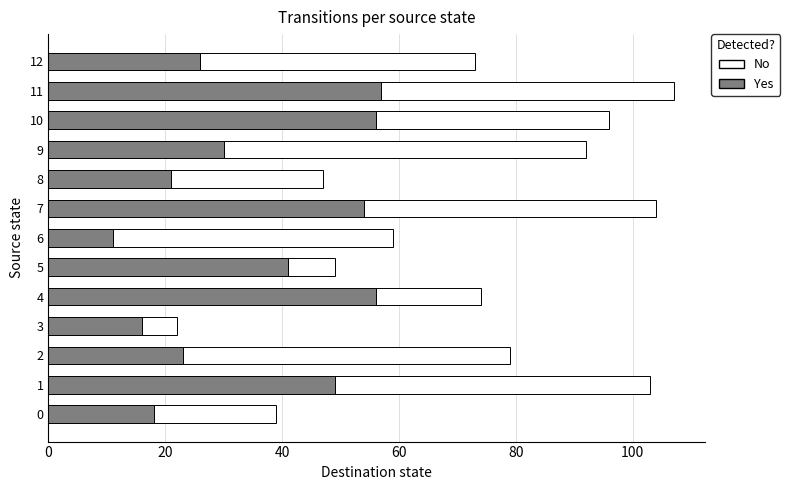

What is the difference between the maximum and minimum values in the Yes series?

46